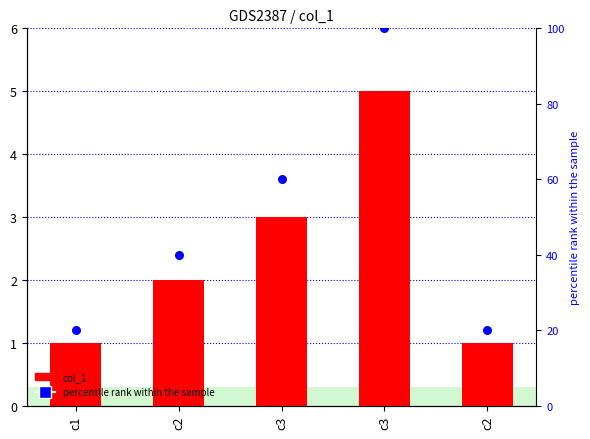

Which series has the largest total across all categories?

percentile rank within the sample